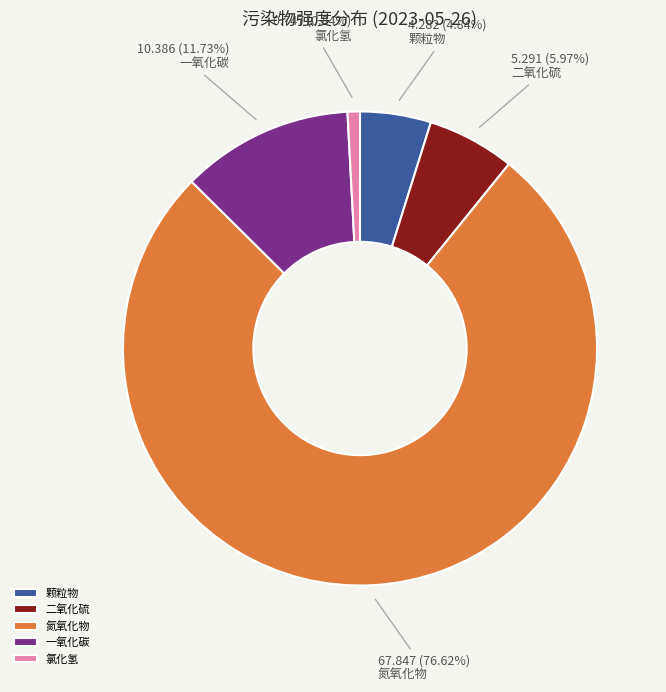

To the nearest percent, what portion does 氯化氢 represent?

1%